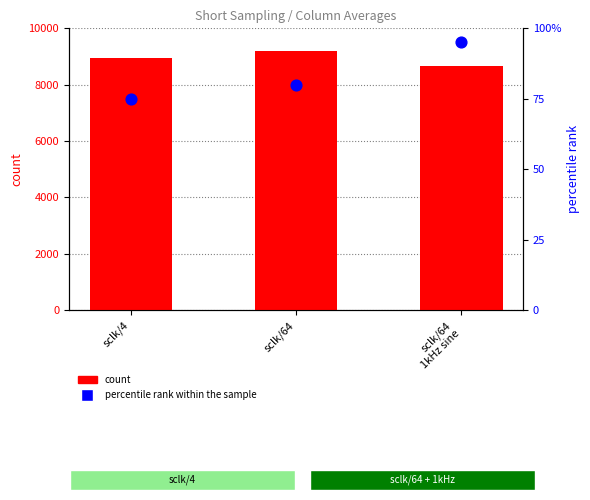

Which series has the largest Y range (max minus min)?

count